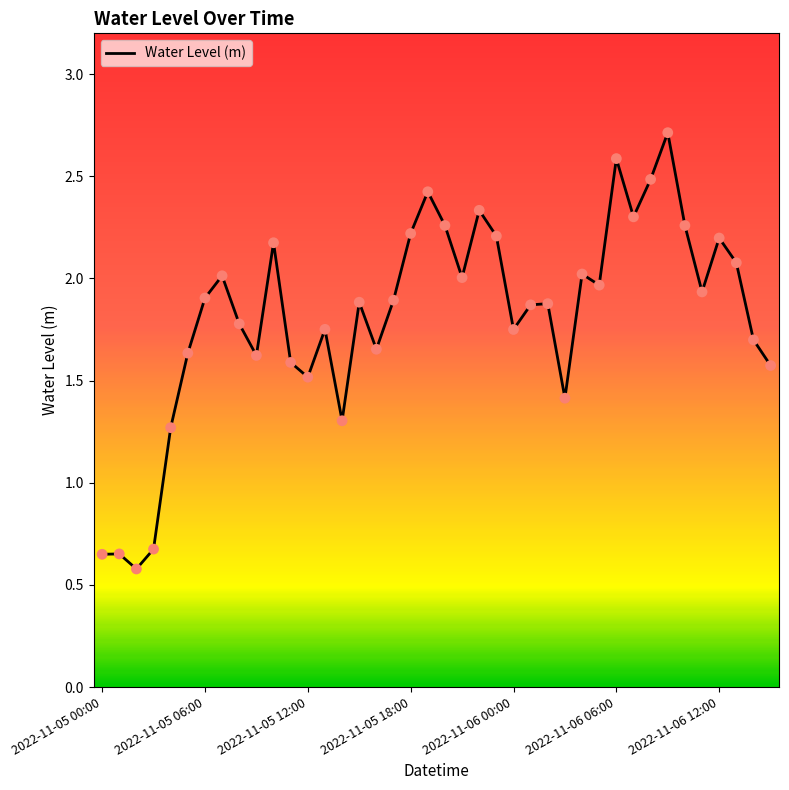

What is the greatest value displayed?

2.7